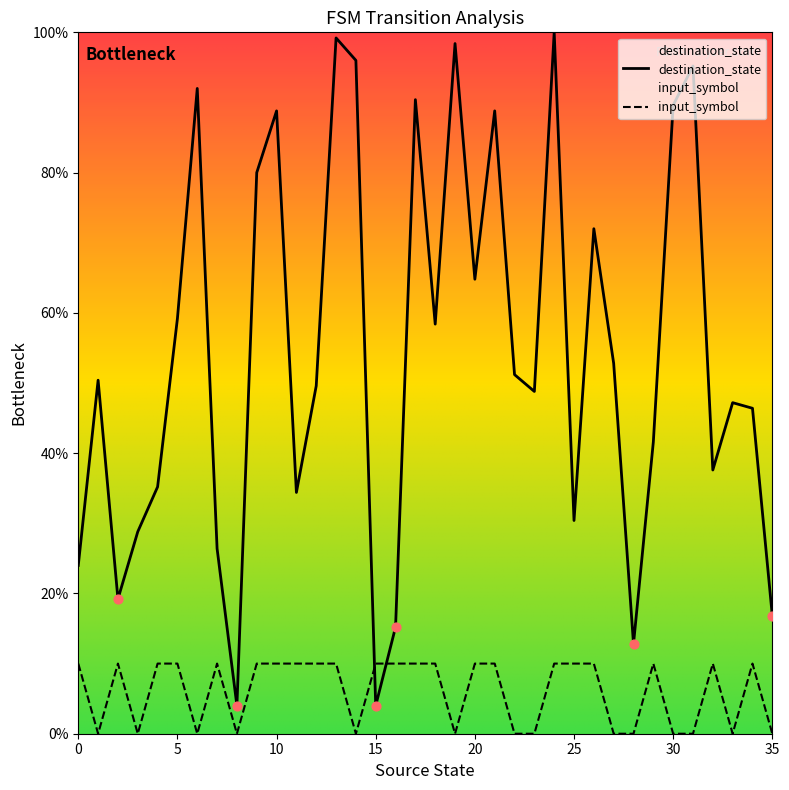

What is the total value across all series at 8?

4.0